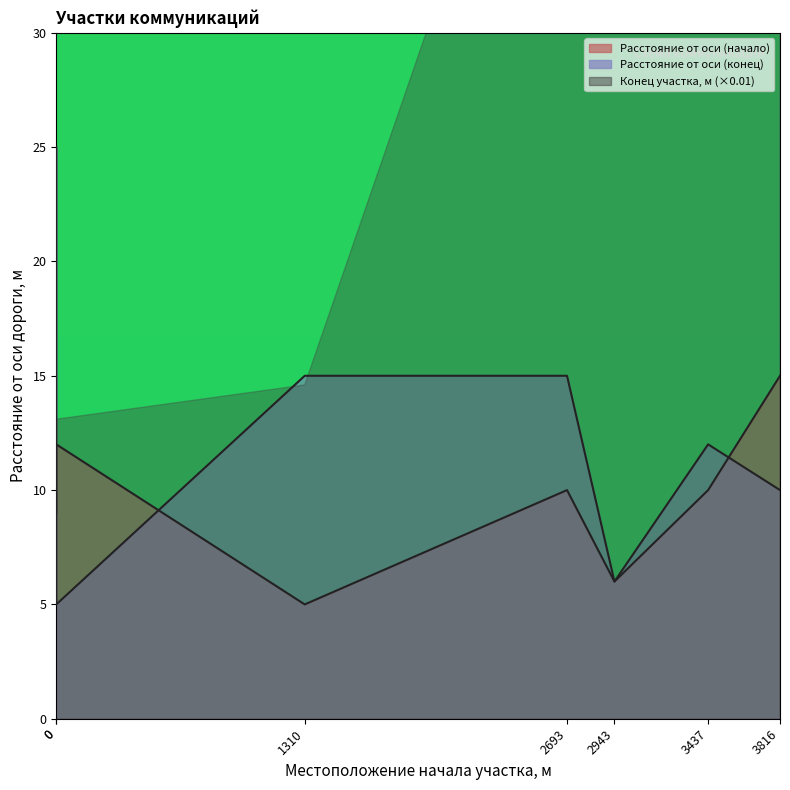

What is the sum of the Расстояние от оси дороги конца участка,м values at 2693 and 0?

40